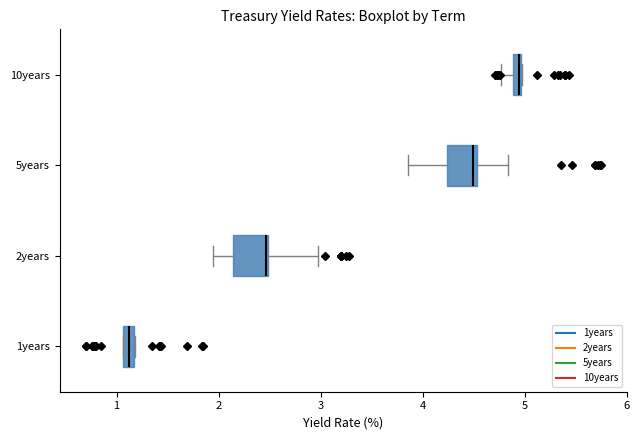

Where is the right edge of the box for 10years on the x-axis? The values are not printed on the chart, so give them approximately, as read against the axis.

5.0